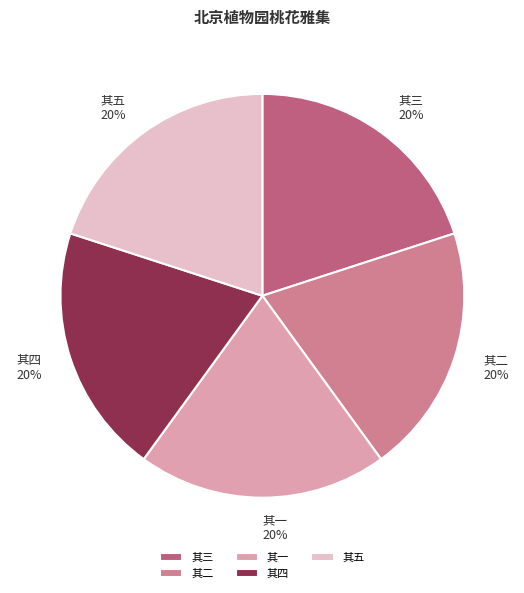

Is the sum of 其一 and 其二 greater than half?

No